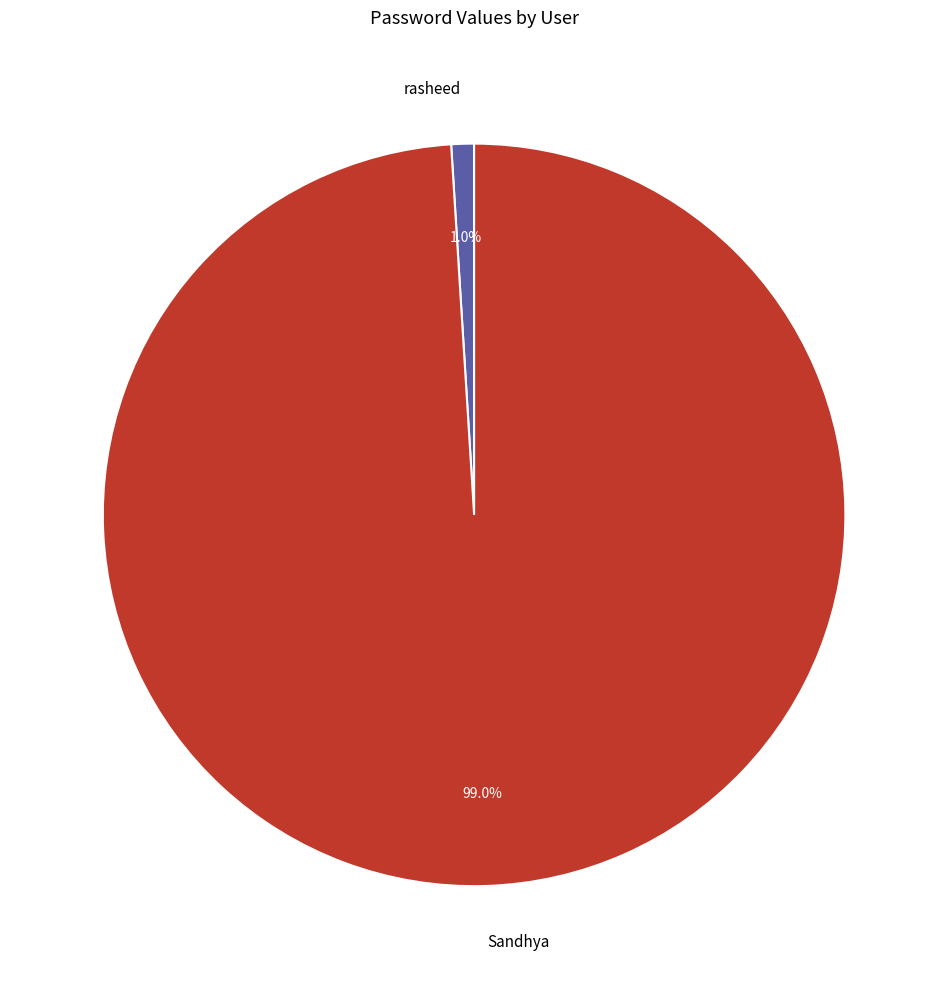

Which category has the biggest portion of the pie?

Sandhya